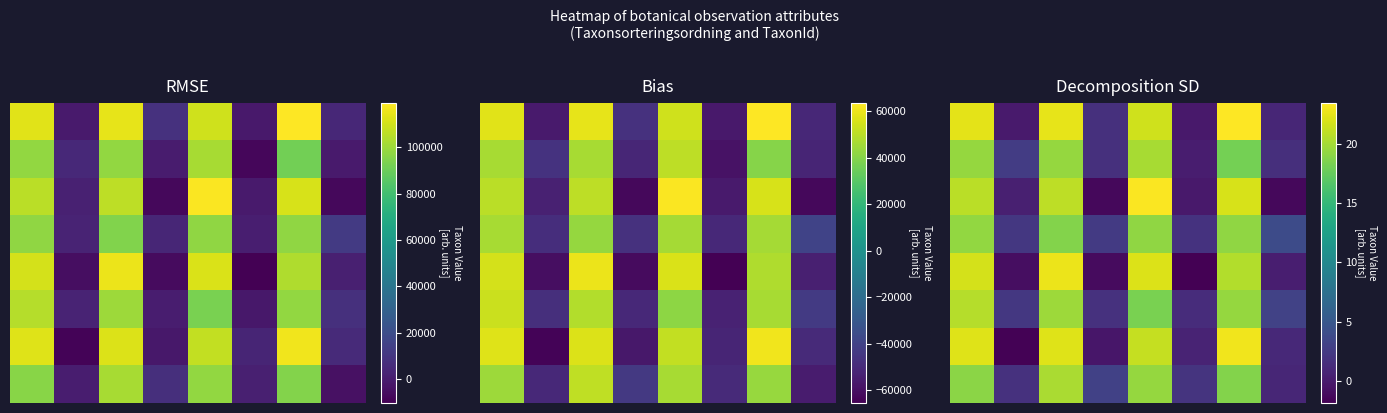

Which has a higher value, 6 or 3?

6